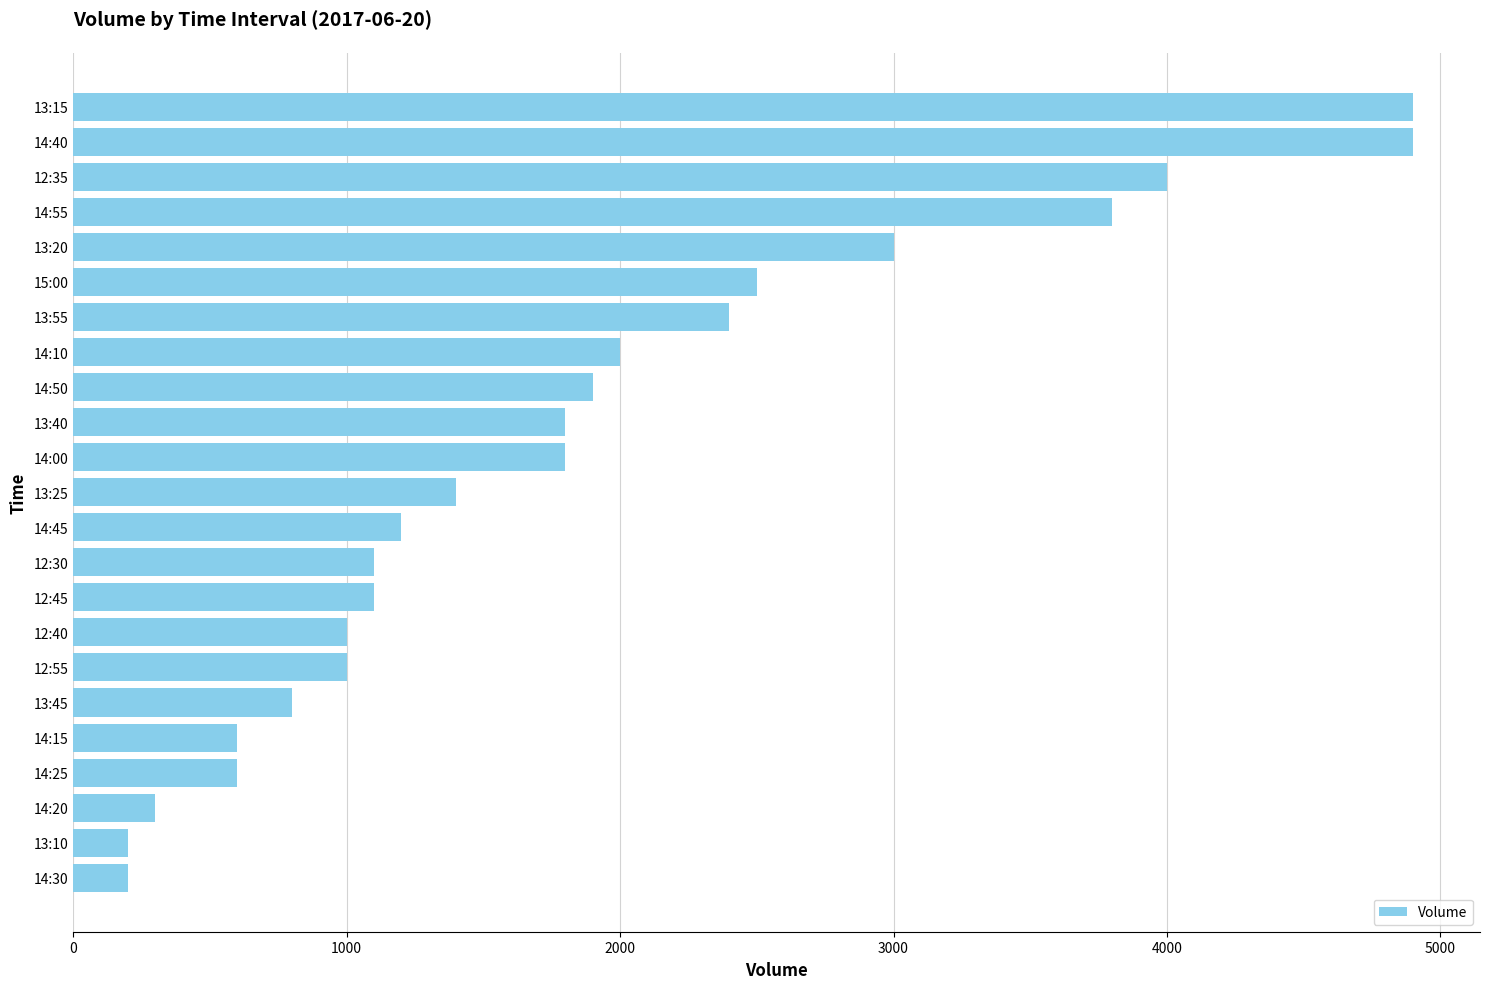

What is the difference between the maximum and second lowest values?

4700